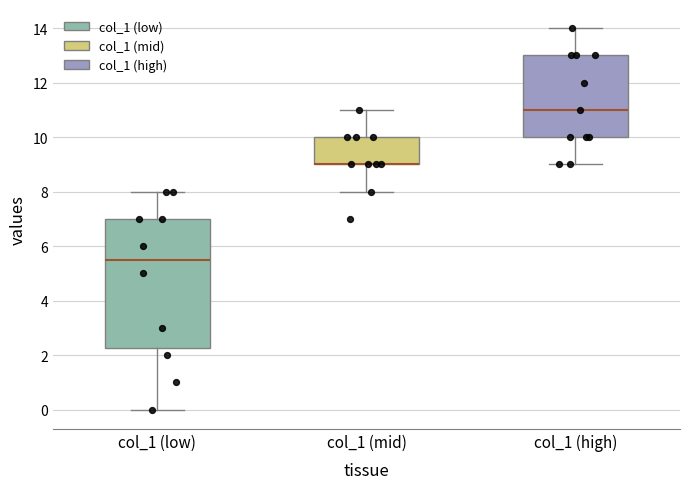

Where is the upper edge of the box for col_1 (high) on the y-axis? The values are not printed on the chart, so give them approximately, as read against the axis.

13.0